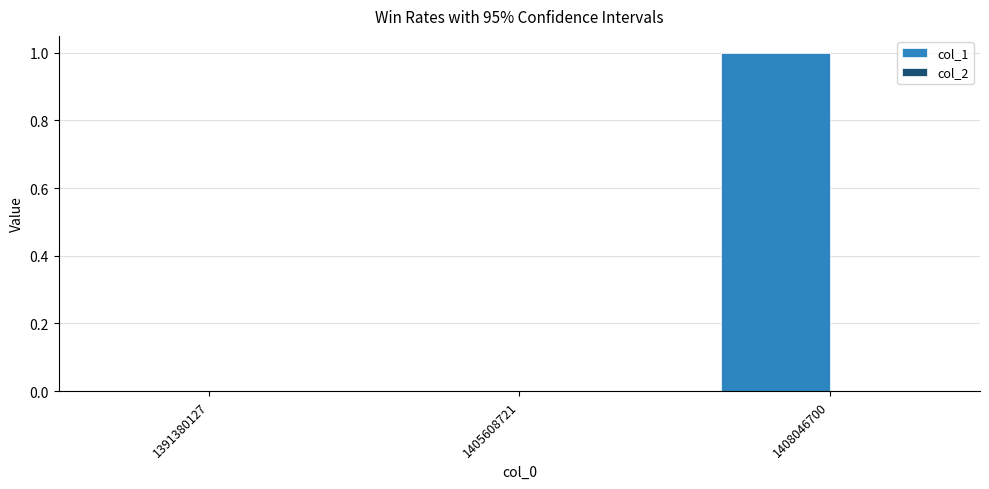

What is the change in value from 1391380127 to 1408046700?

+1